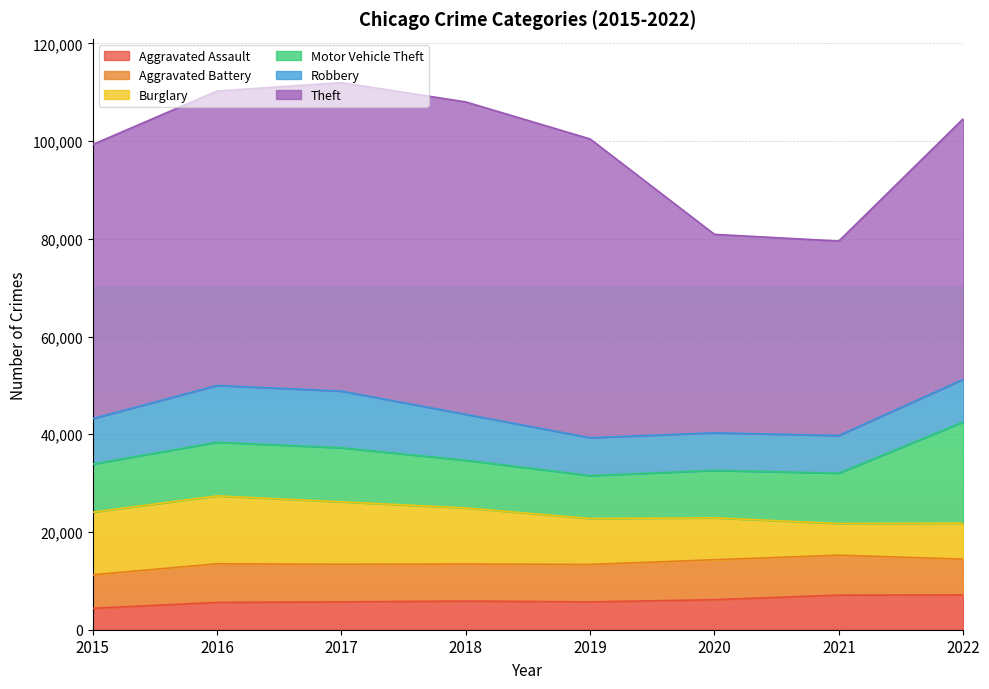

How many values in the Motor Vehicle Theft series are below 10304?

4